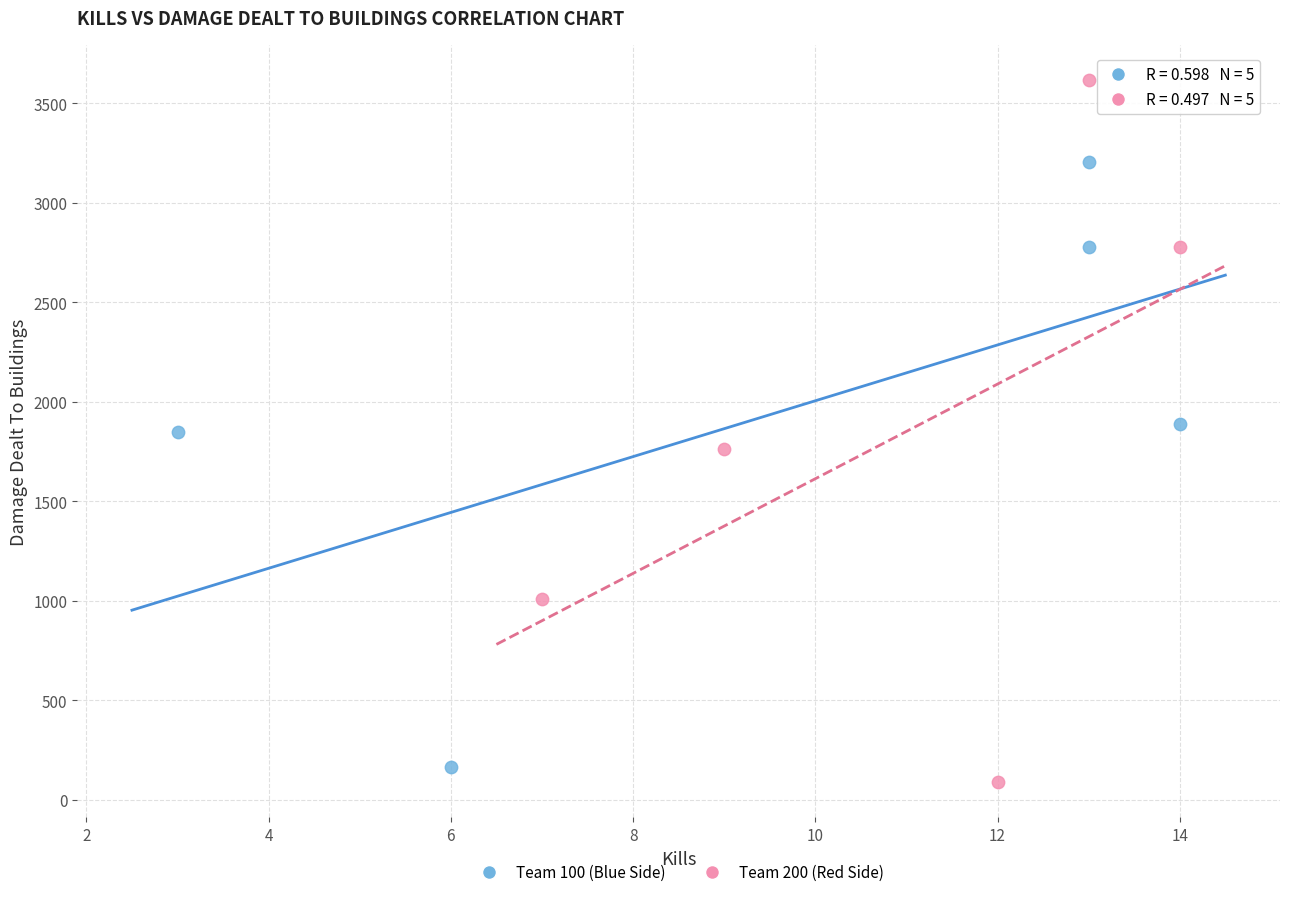

Which series reaches the maximum Y coordinate?

Team 200 (Red Side)